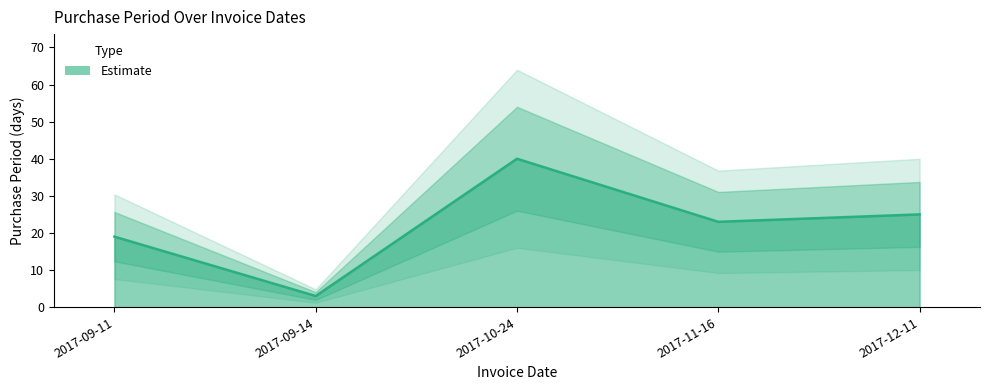

How many interior local peaks (higher than both neighbors) does the data have?

1